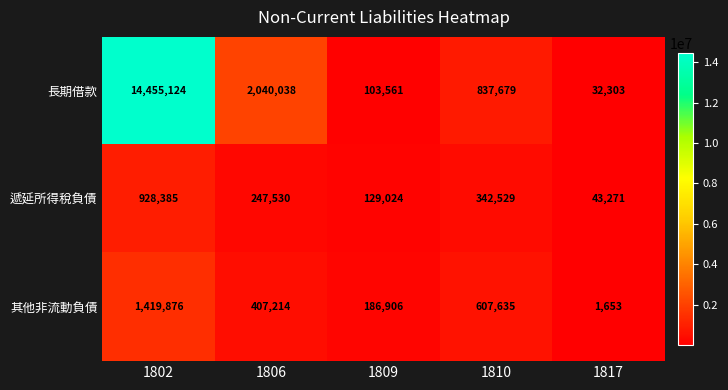

Is it true that 遞延所得稅負債 equals 928385 at 1802?

True